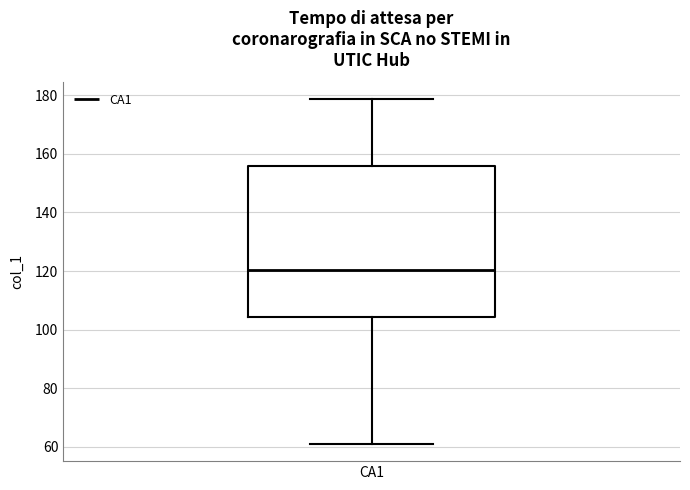

Read this box plot against the y-axis: the position of the median line, the range covered by the box, and the ends of both whiskers. The values are not printed on the chart, so give them approximately, as read against the axis.

median 120, box 104 to 156, whiskers 60 to 178